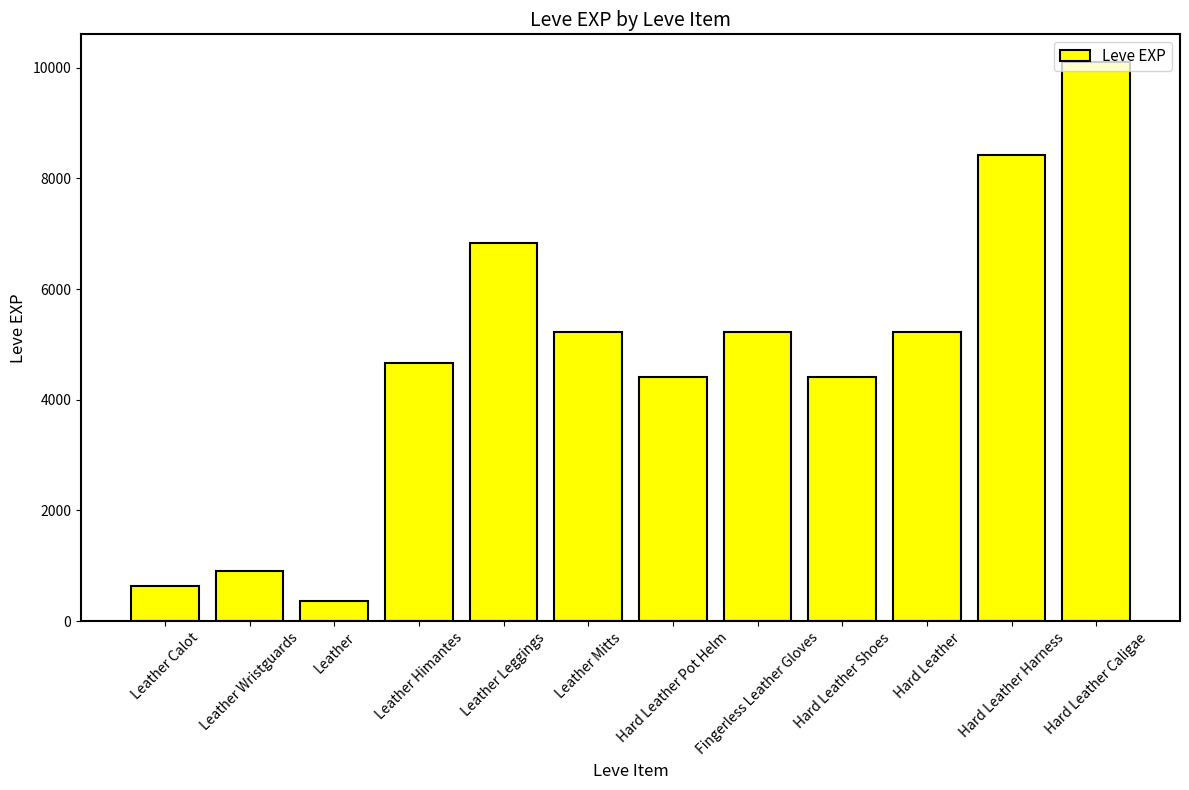

Is it true that the value at Hard Leather Harness is 8430?

True